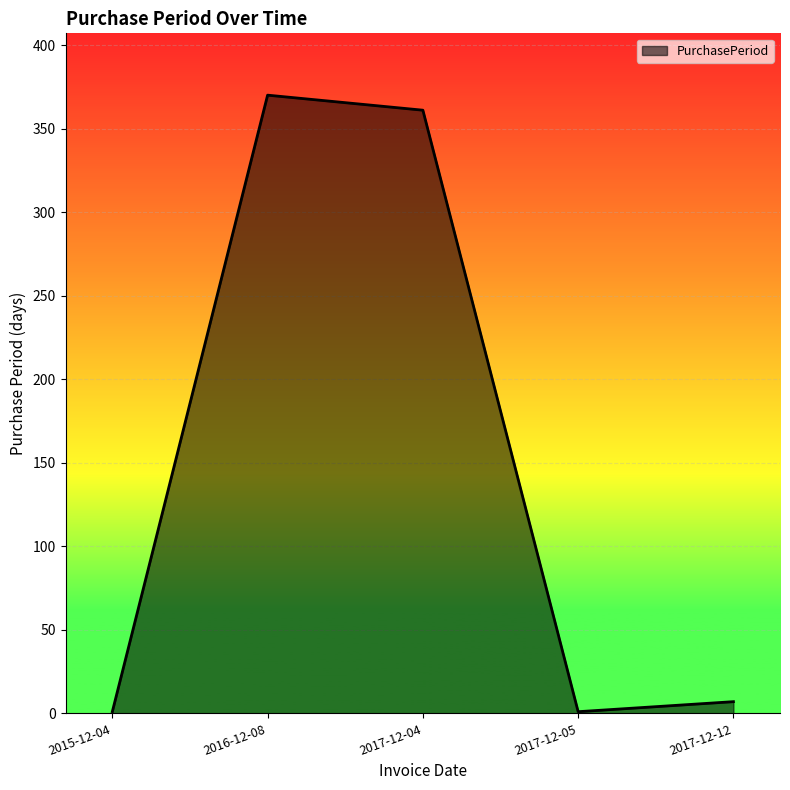

True or false: the data shows 1 at 2017-12-05.

True